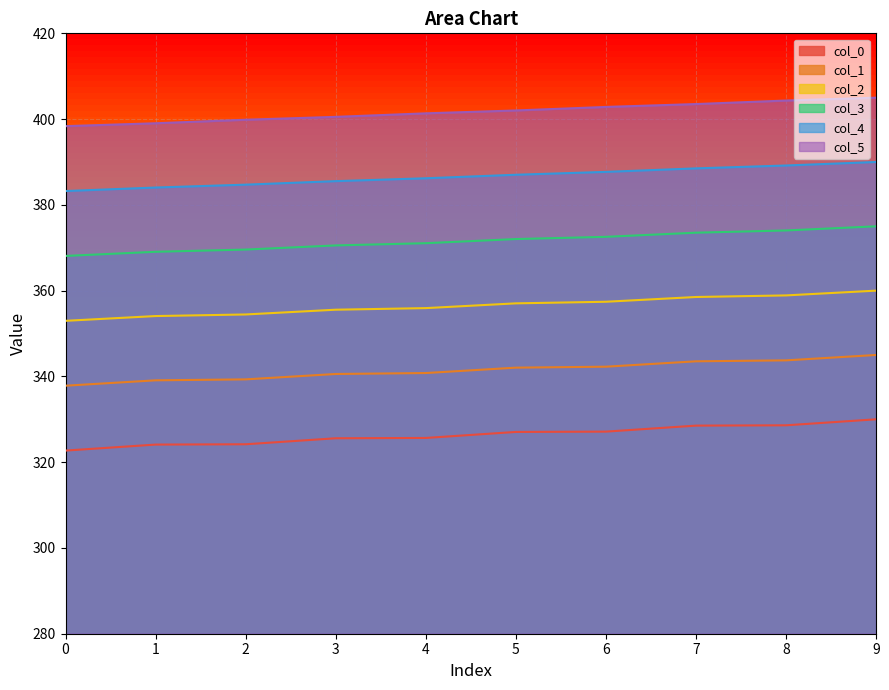

Between 3 and 9, which series saw the biggest shift?

col_5